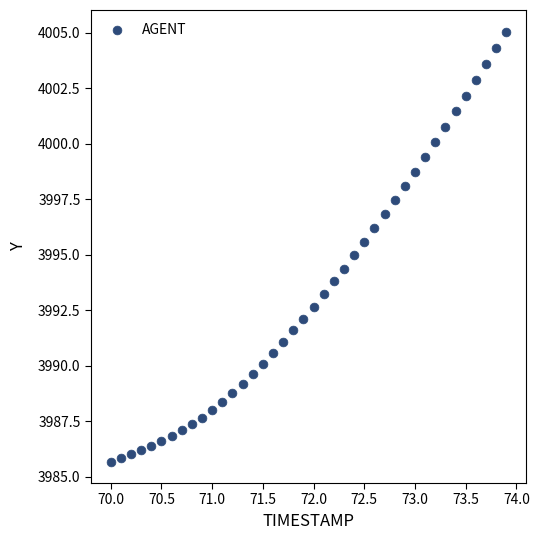

What is the range of X values (max minus min)?

3.9